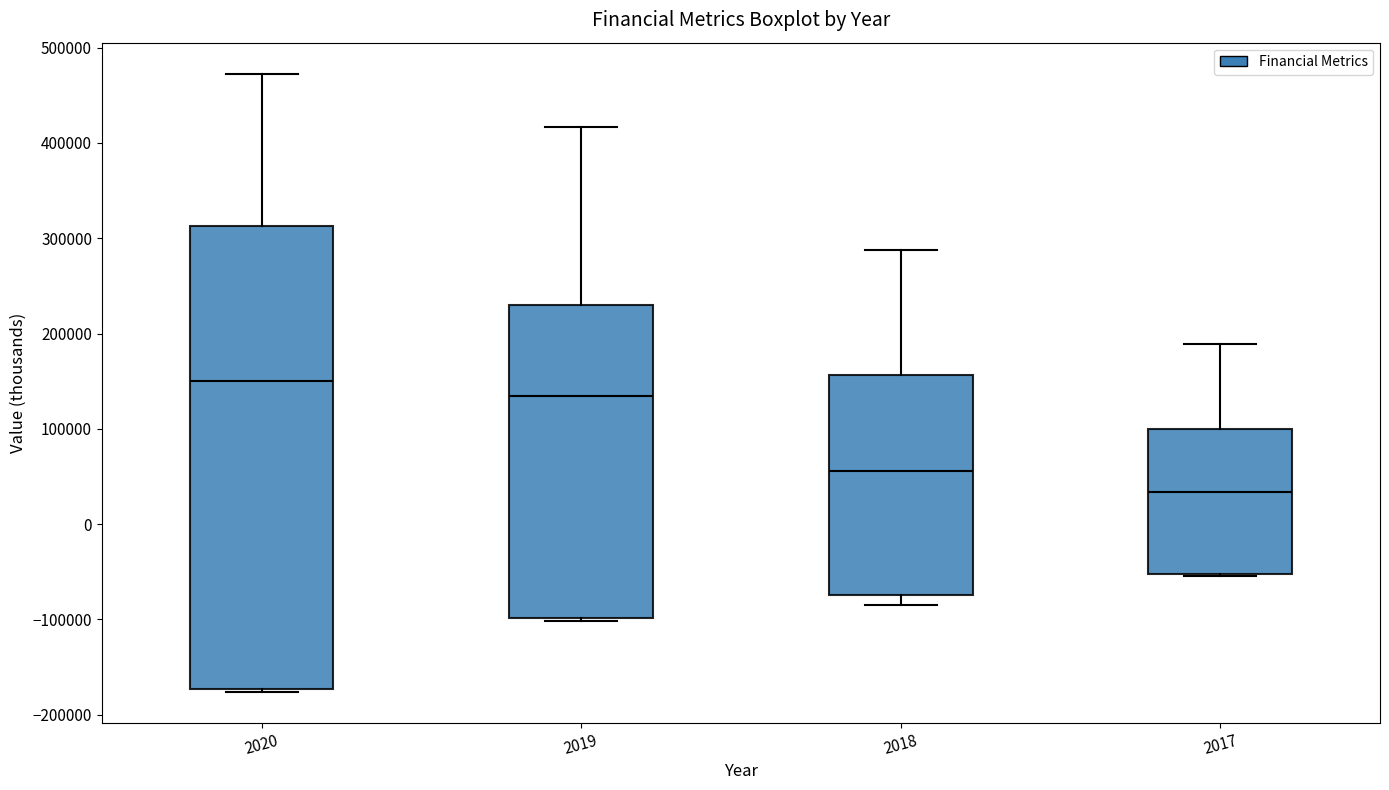

Reading left to right, read every box against the y-axis: the position of its median line, the range the box covers, and the ends of its whiskers. The values are not printed on the chart, so give them approximately, as read against the axis.

2020: median 150000, box -170000 to 310000, whiskers -180000 to 470000
2019: median 130000, box -100000 to 230000, whiskers -100000 (just below the box's lower edge) to 420000
2018: median 60000, box -70000 to 160000, whiskers -80000 to 290000
2017: median 30000, box -50000 to 100000, whiskers -50000 to 190000